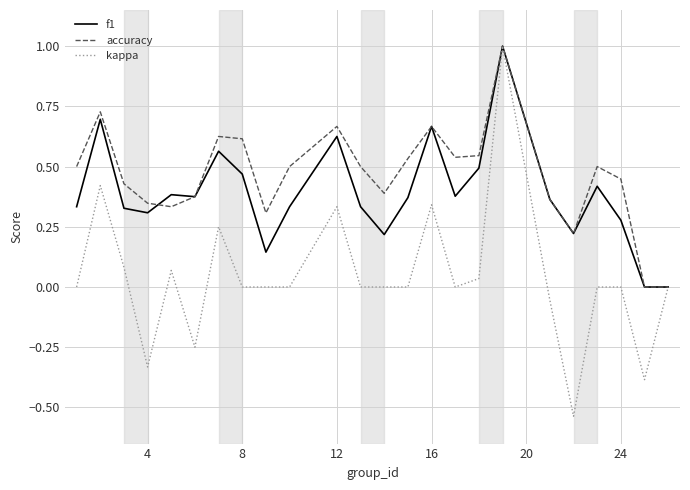

Rank the series by their average value, from lowest to highest.

kappa, f1, accuracy